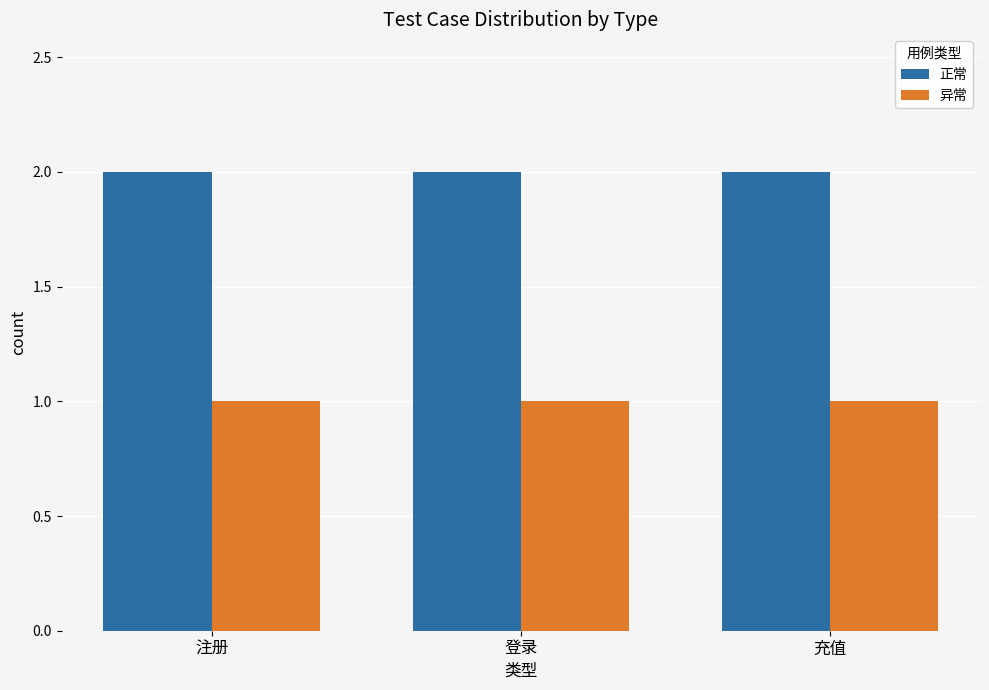

What is the maximum value for 异常?

1